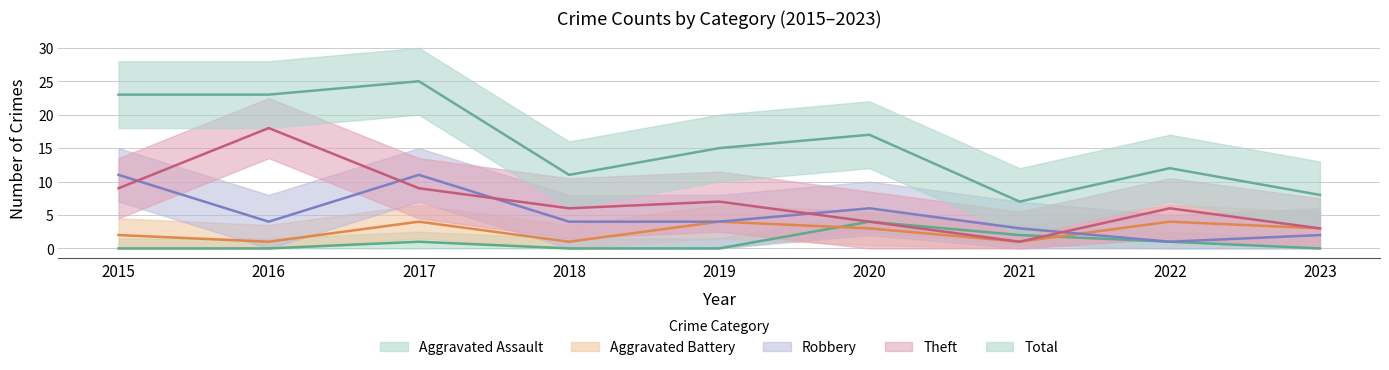

What is the difference between the Theft values at 2018 and 2021?

5